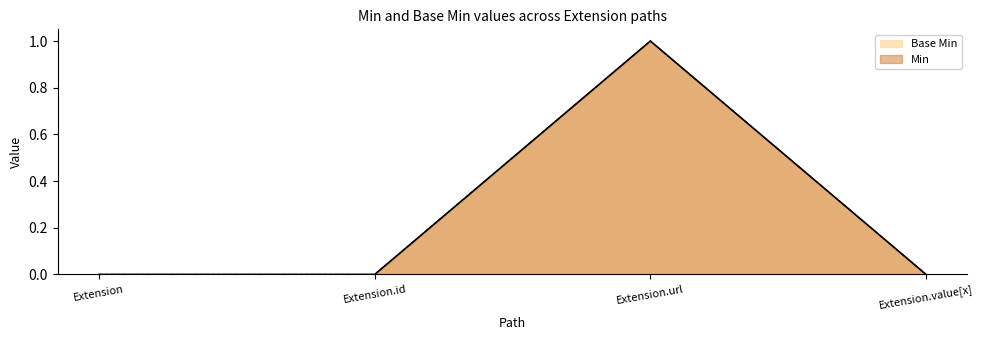

Rank the categories by Base Min value from highest to lowest.

Extension.url, Extension, Extension.id, Extension.value[x]